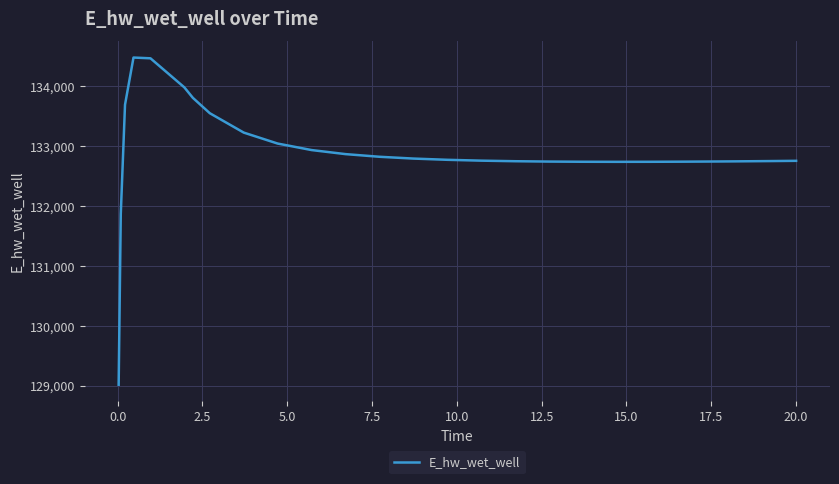

How many lines are shown in the chart?

1